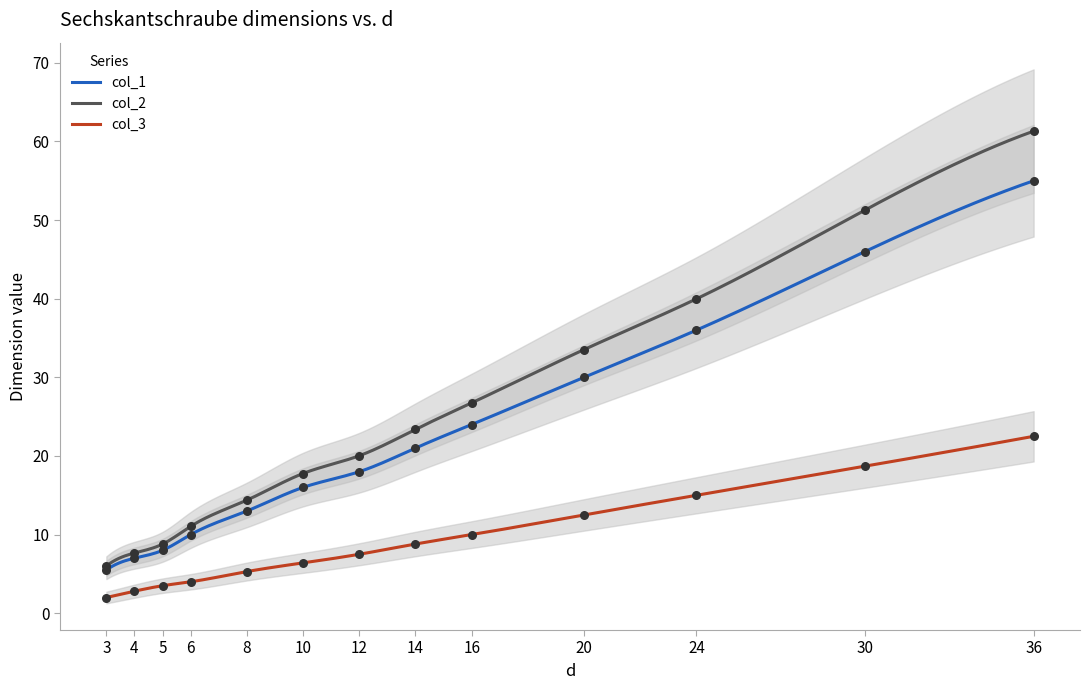

What is the total value across all series at 14?

53.2